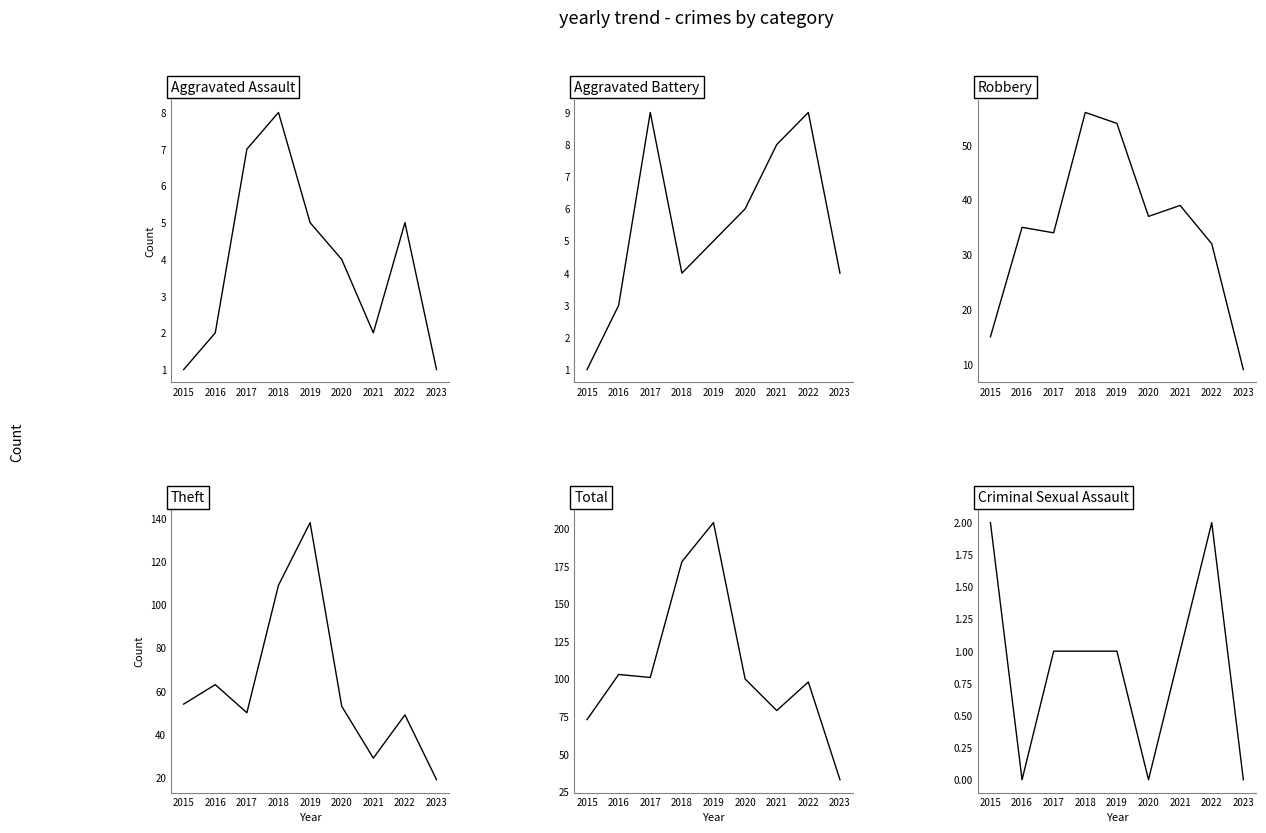

At which label is Robbery closest to 32?

2022